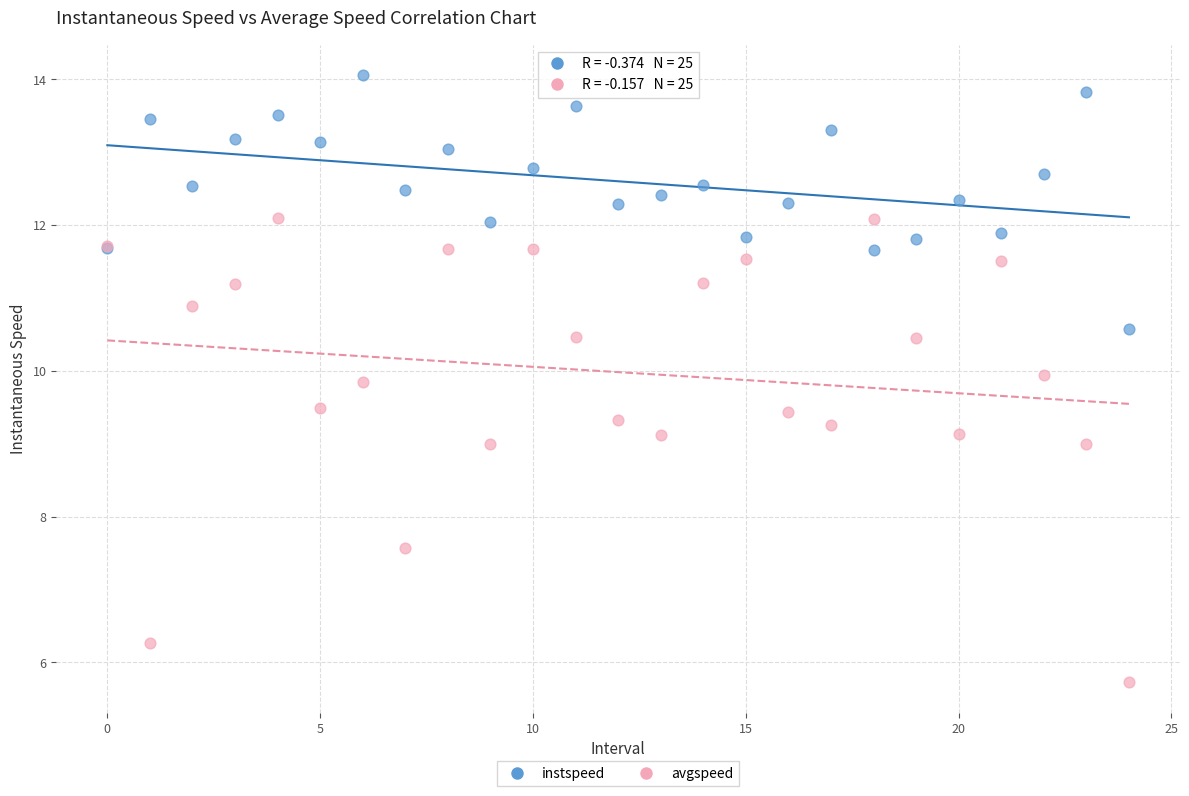

What are all the series names shown in the legend?

instspeed, avgspeed